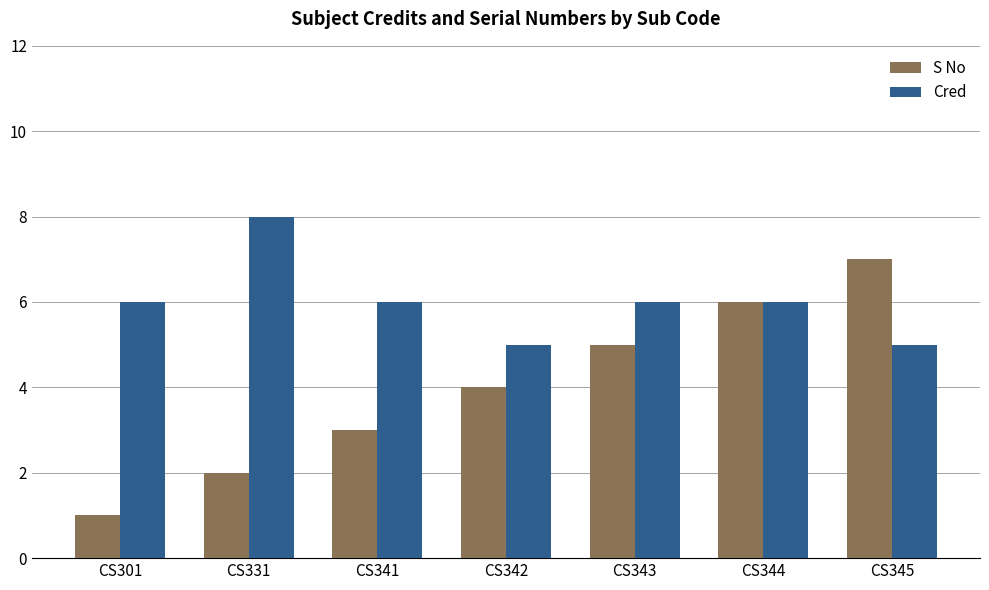

Count the number of data series in this chart.

2